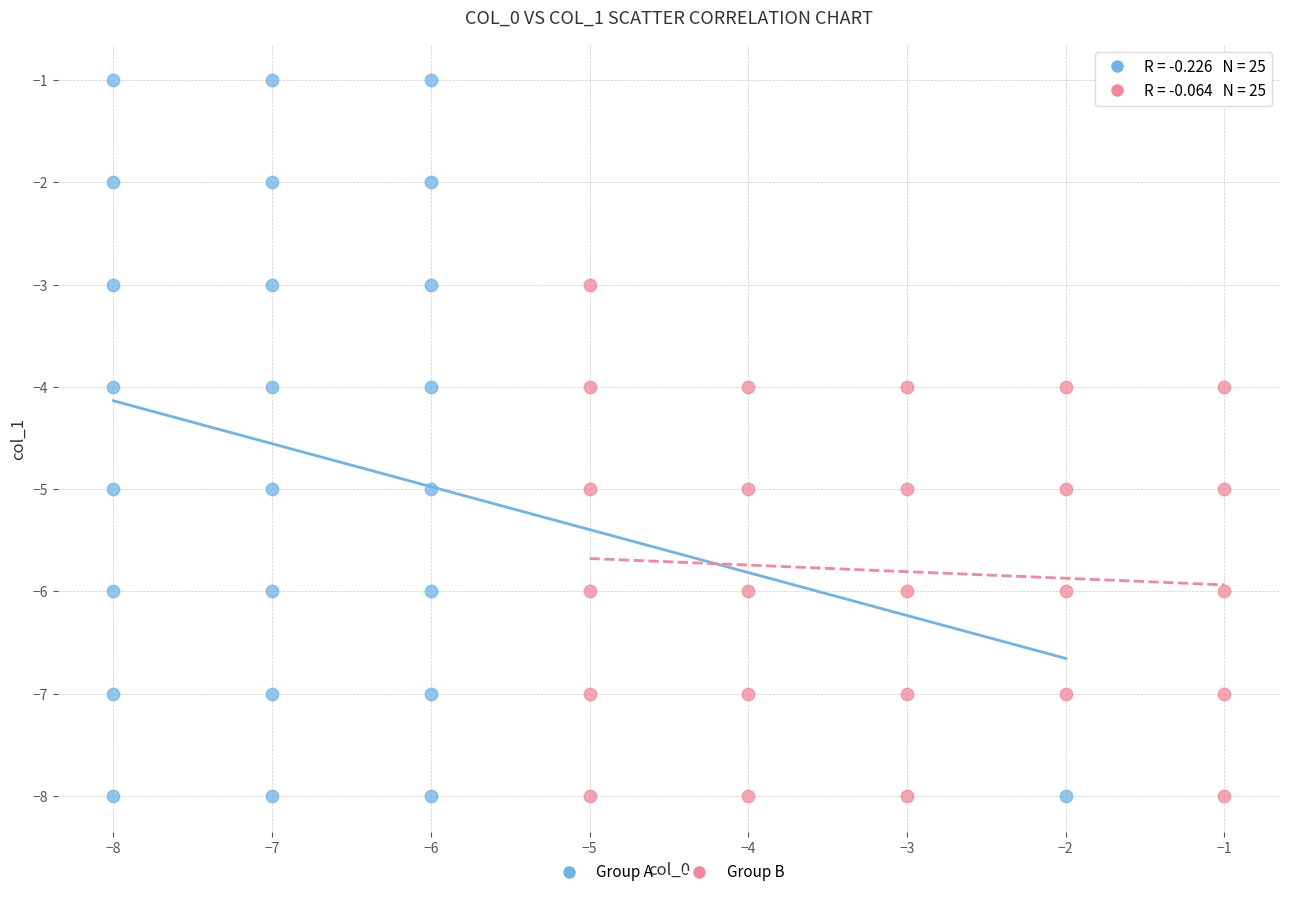

Which series has the largest Y range (max minus min)?

Group A